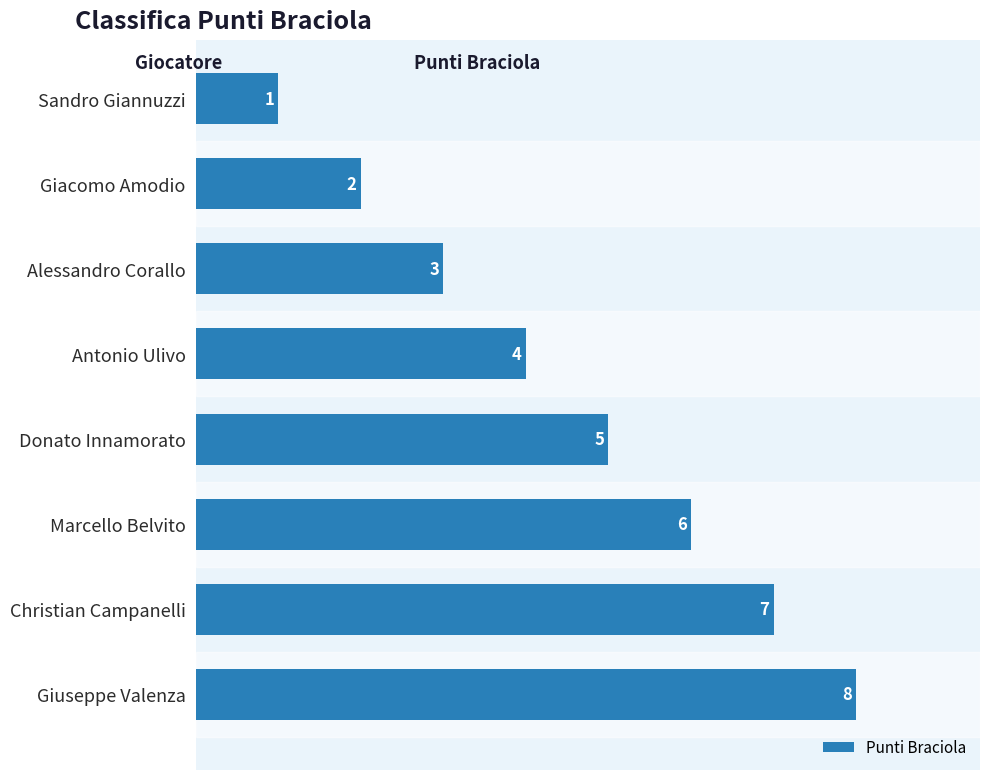

What is the change in value from Alessandro Corallo to Giuseppe Valenza?

+5